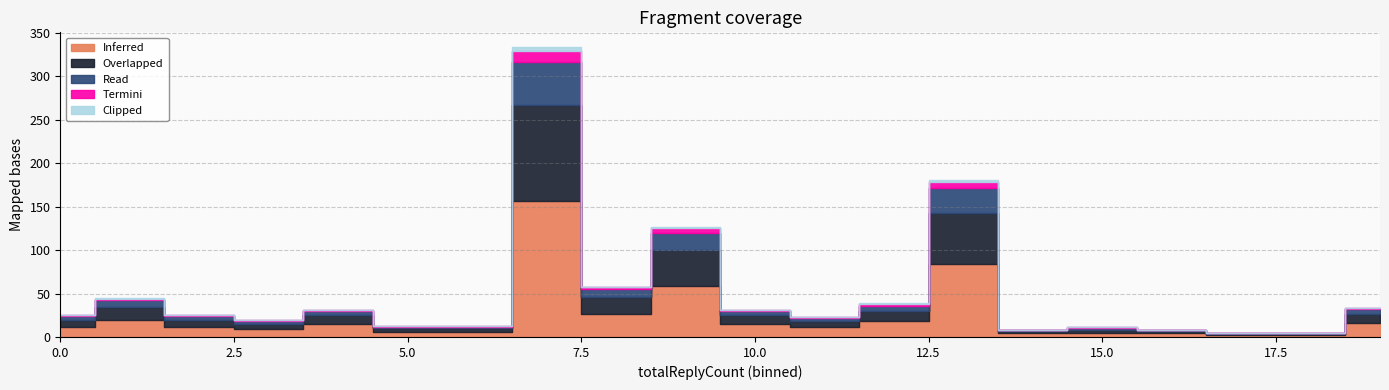

Where does the Read series first go above 4?

1